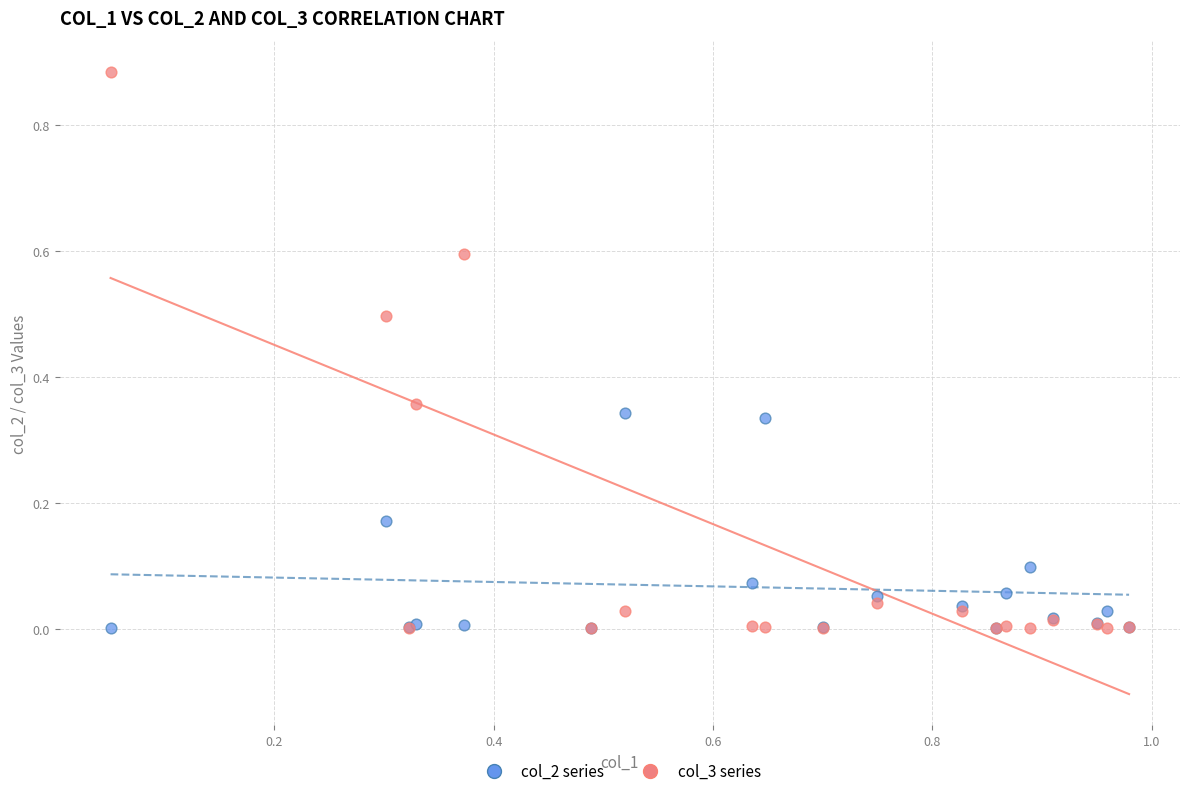

Which series has the widest spread of Y values?

col_3 series